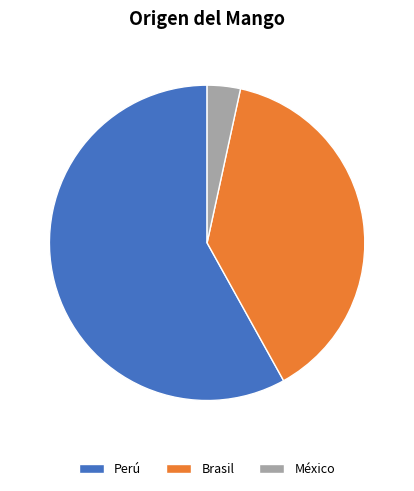

What is the smallest slice in the pie chart?

México